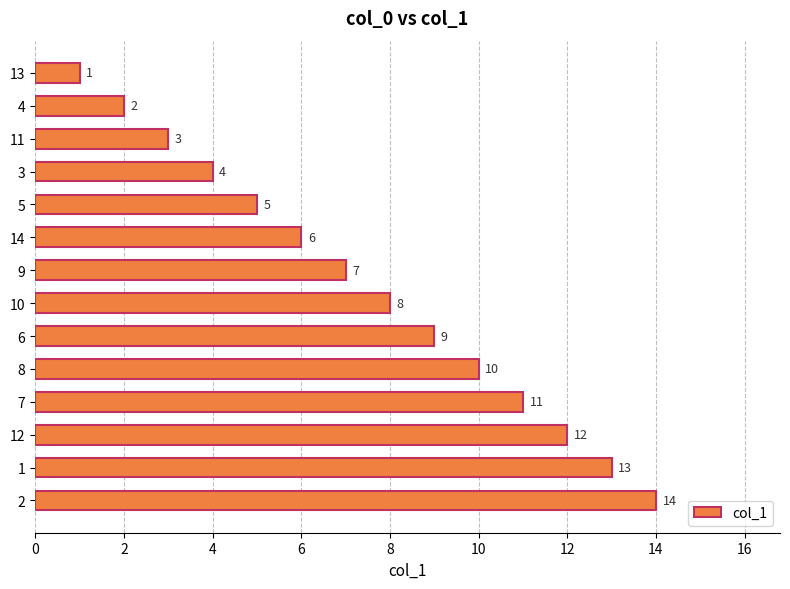

What is the greatest value displayed?

14